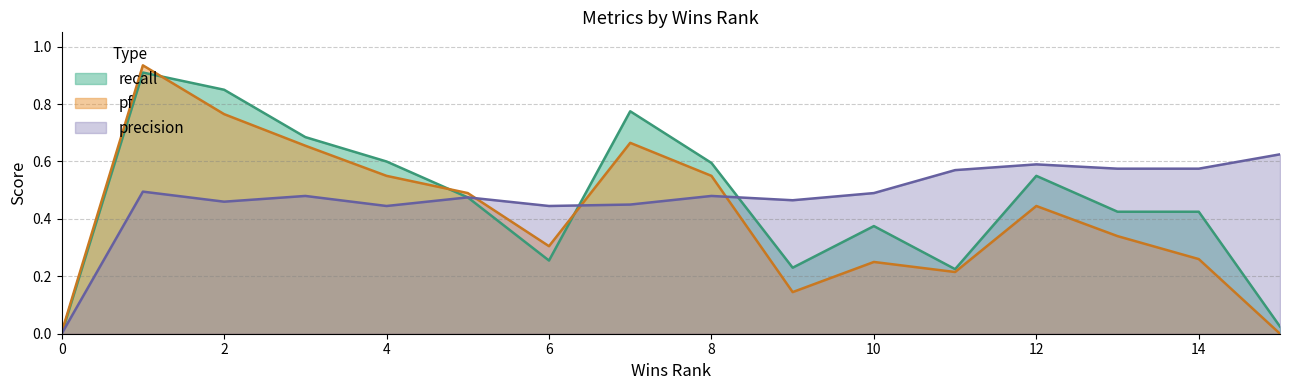

At 4, list the series in order from smallest to largest.

precision, pf, recall